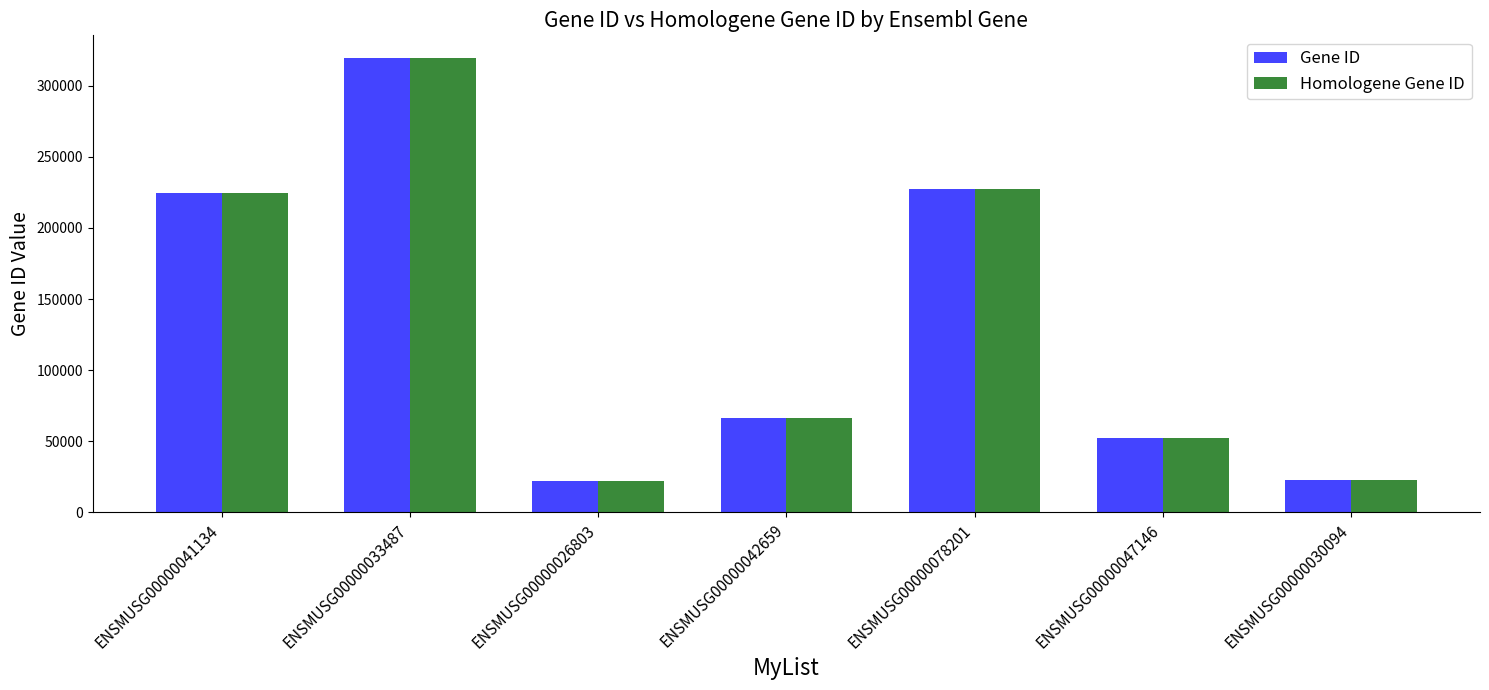

How many series are shown in this chart?

2